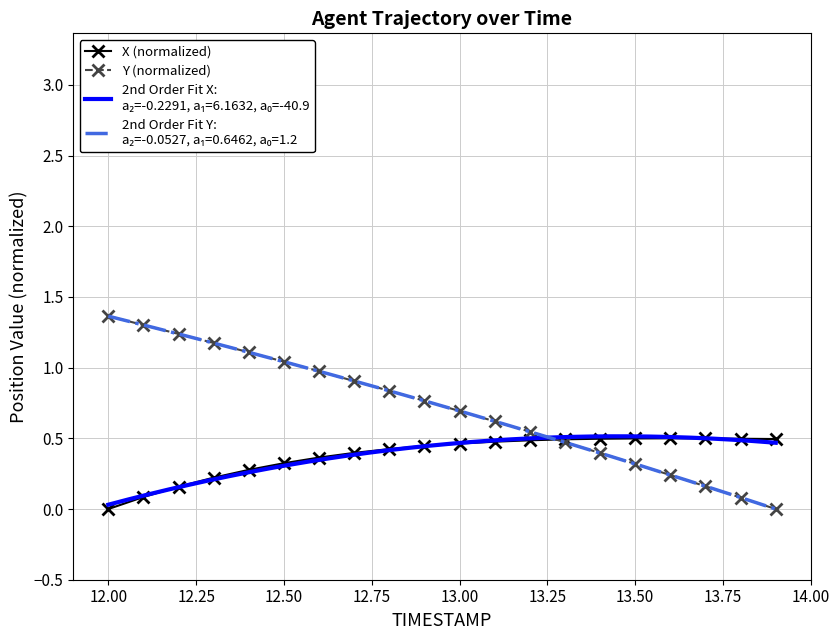

What is the value of the X (normalized) point at the 3rd from the left?

0.2